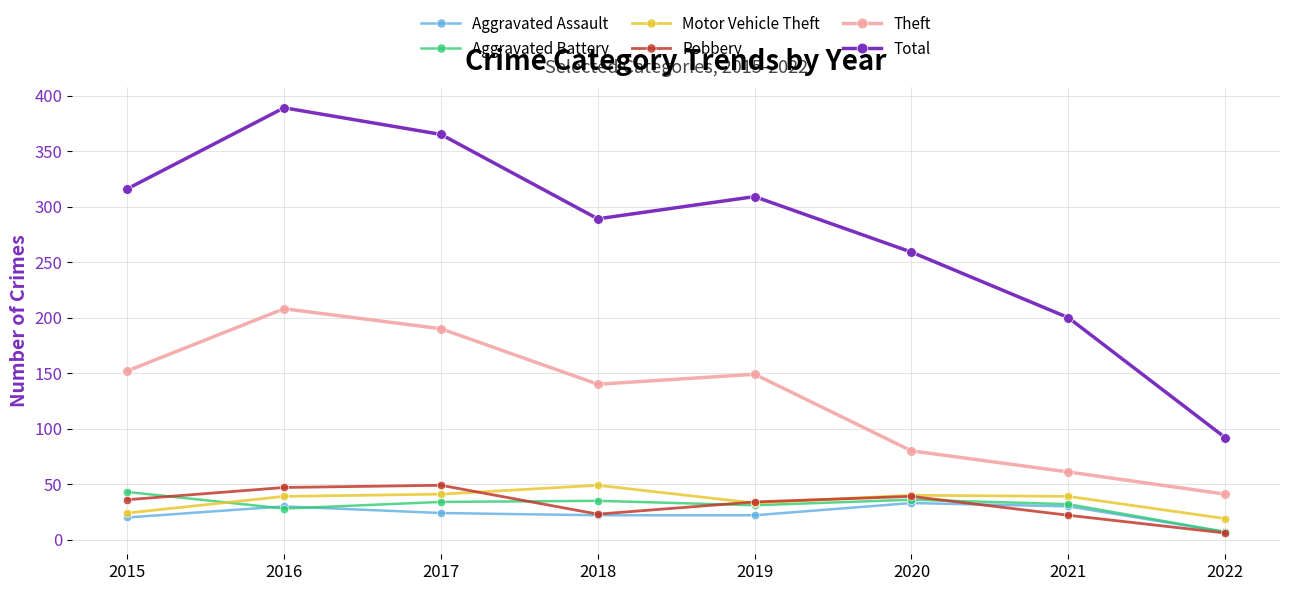

What is the sum of all Aggravated Assault values?

188